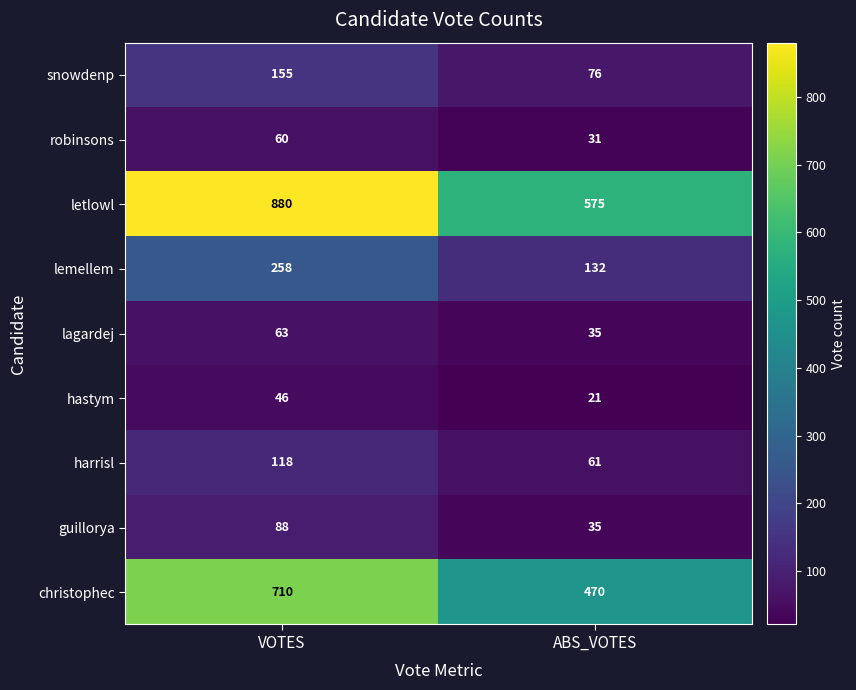

Read the harrisl value at ABS_VOTES.

61